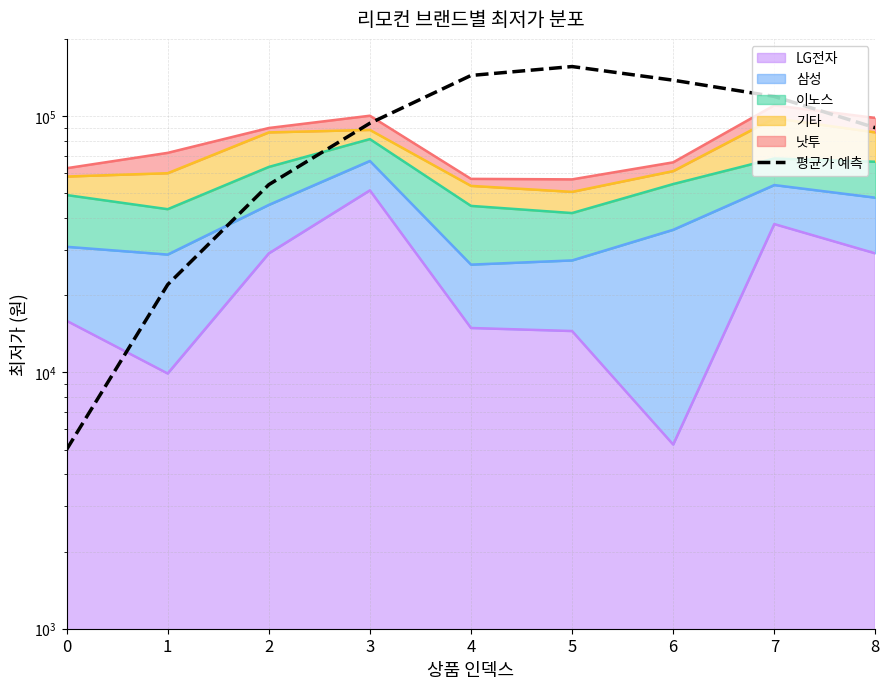

Is it true that the value at 4 is 91387?

False